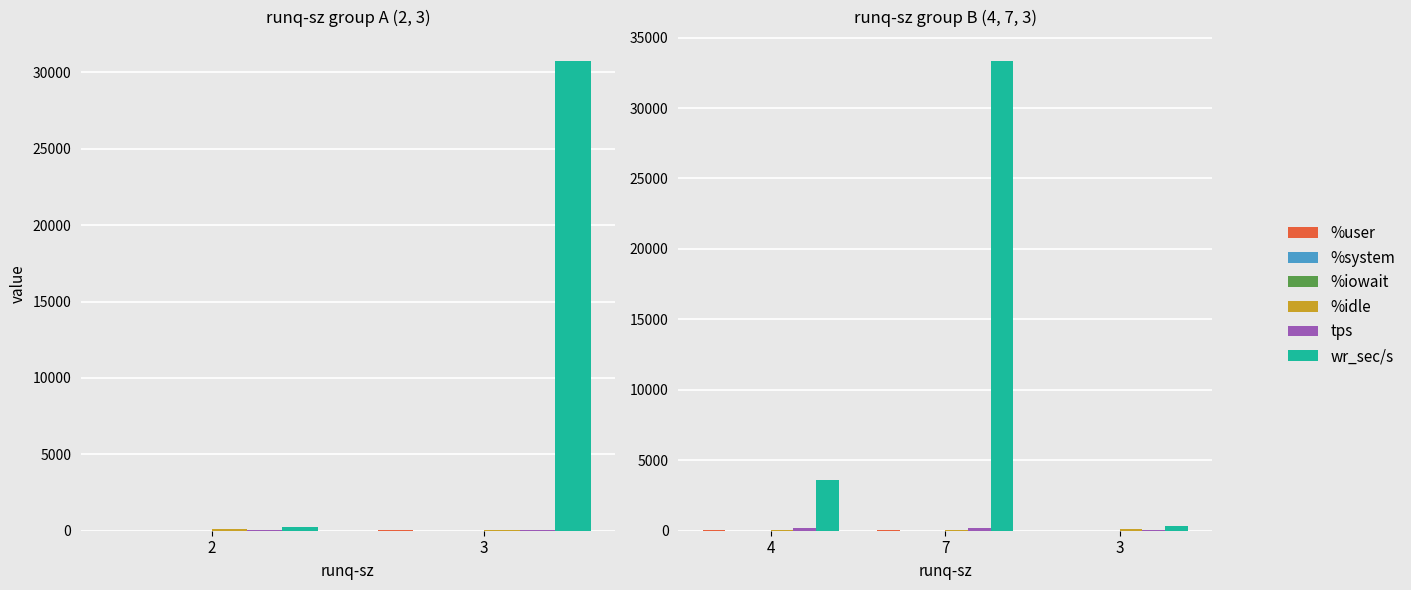

Between 7 and 3, which is larger?

7